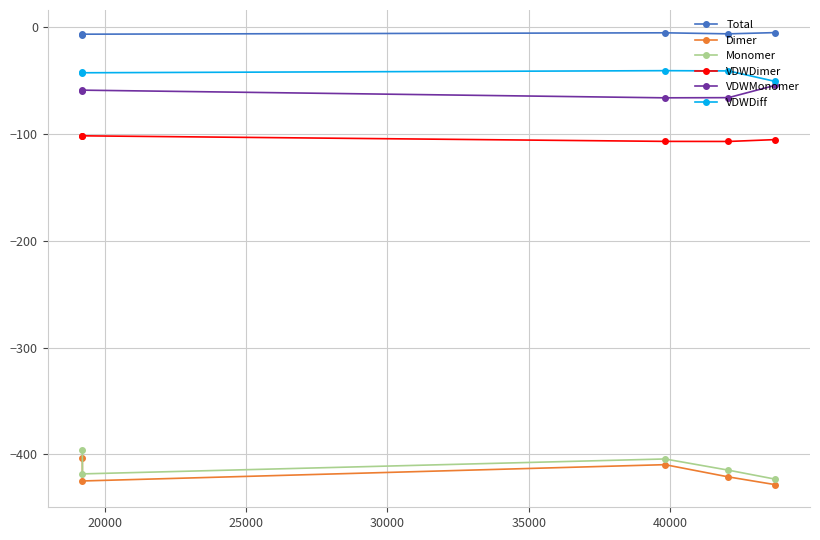

Which series has the largest total across all categories?

Total